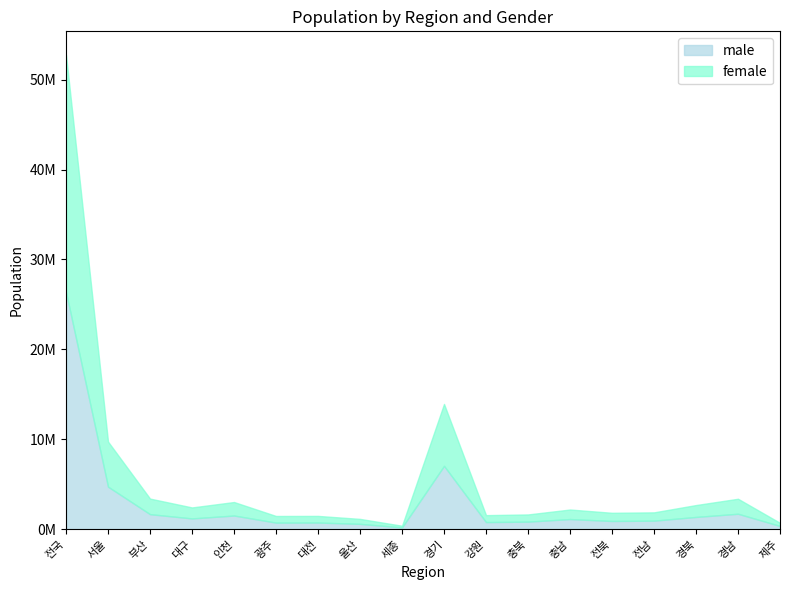

Which category has the lowest value in the male series?

세종